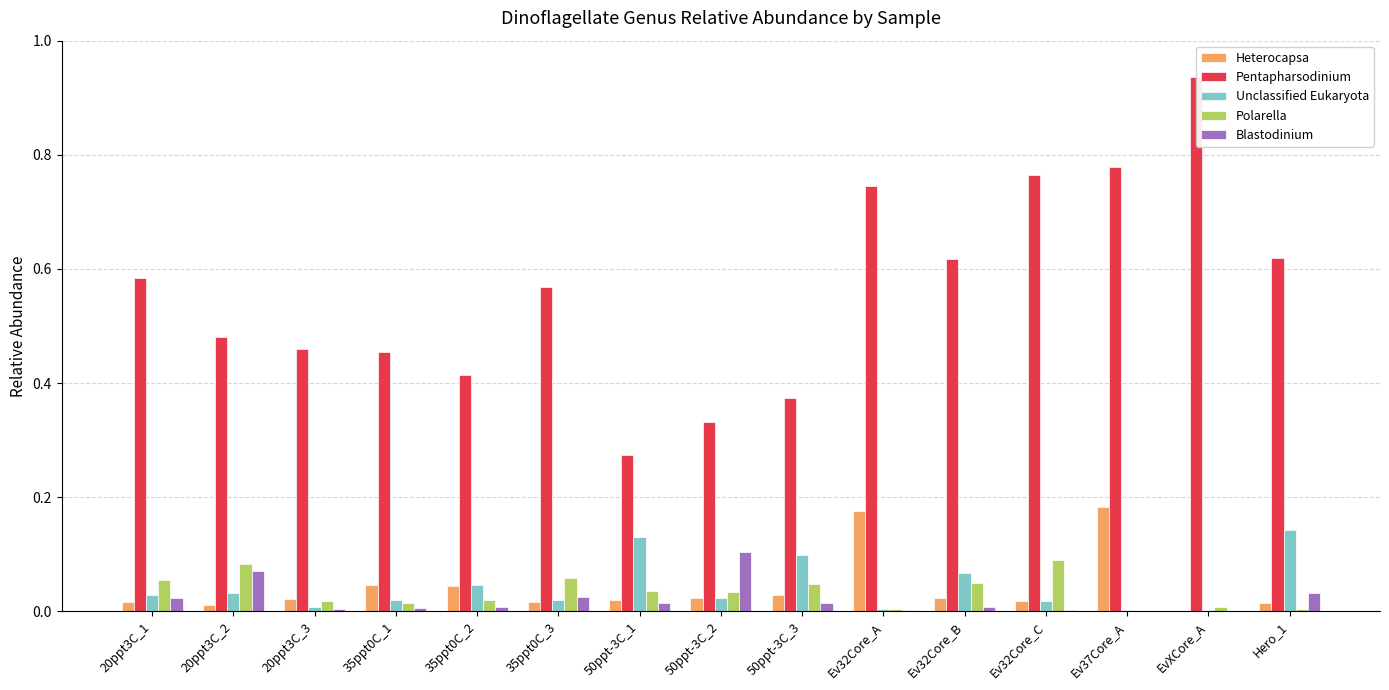

The value of Pentapharsodinium at 35ppt0C_1 is 0.5. True or false?

True